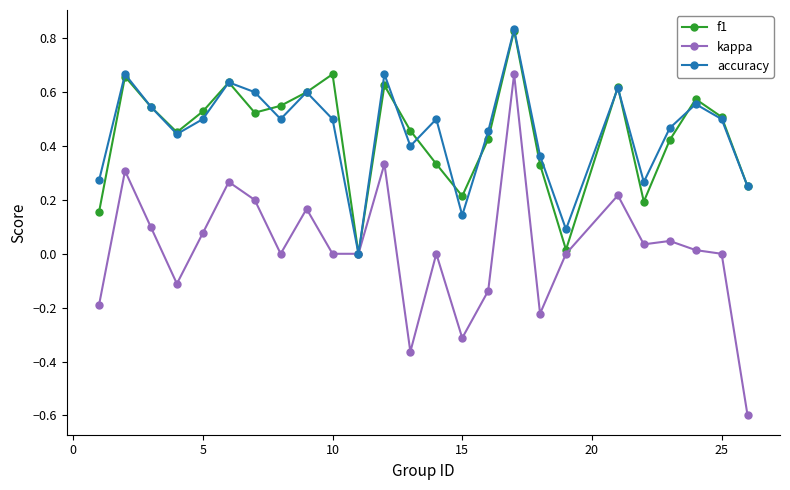

What is the sum of all accuracy values?

11.4